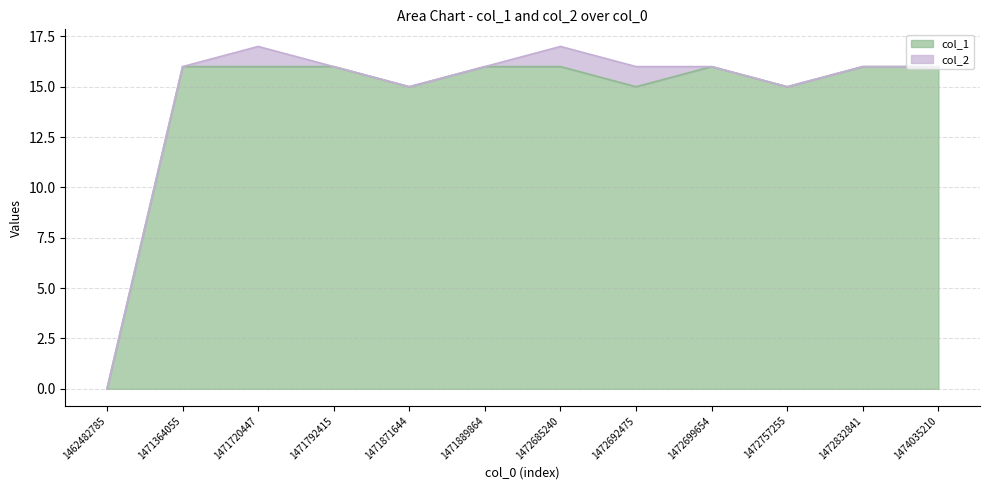

True or false: the data shows 10 at 1471364055.

False